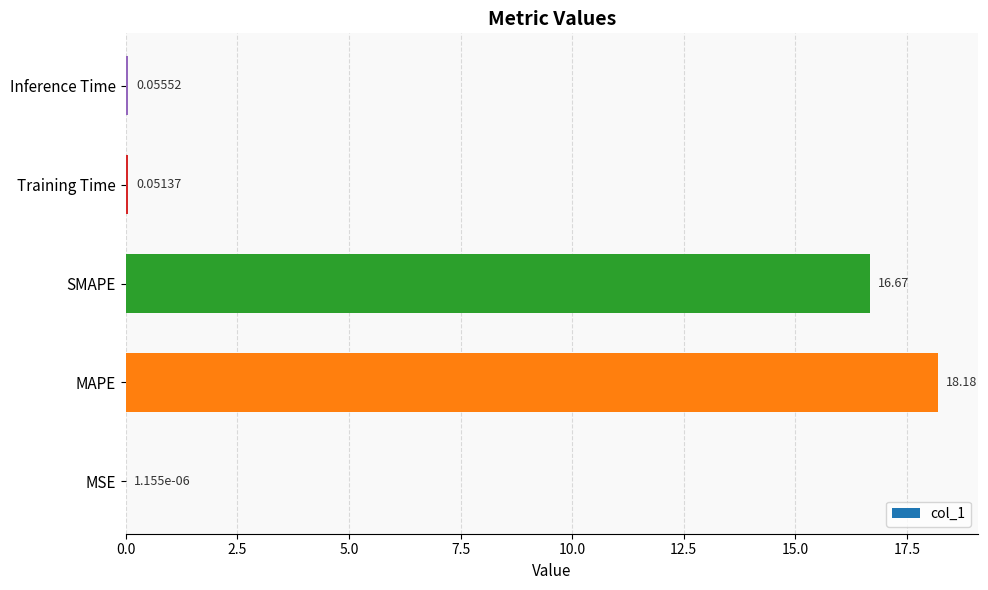

What is the sum of all values?

35.0